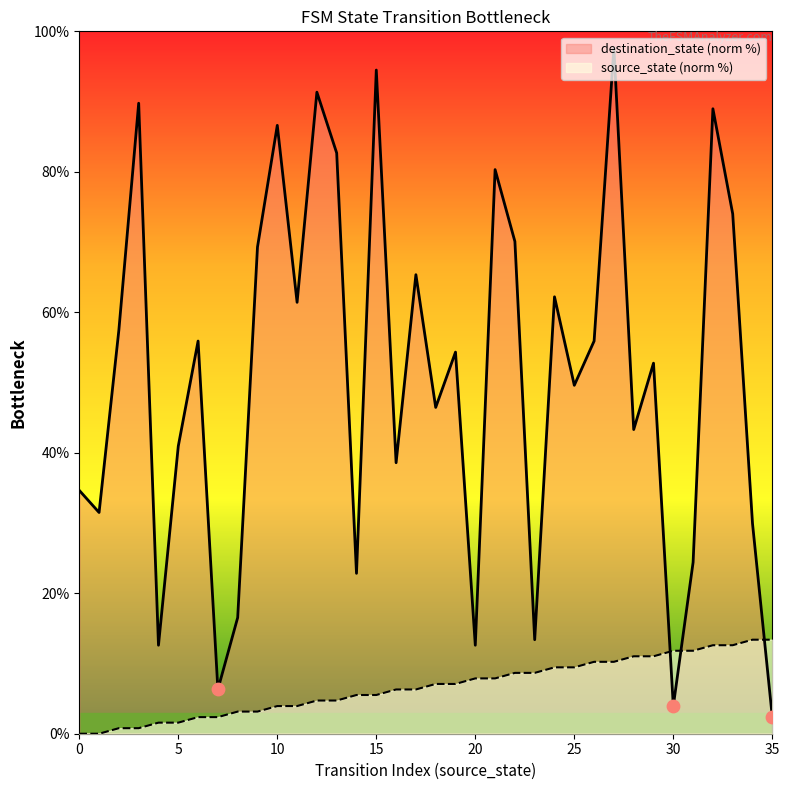

Is the value of source_state at 27 greater than the value of destination_state at 34?

No